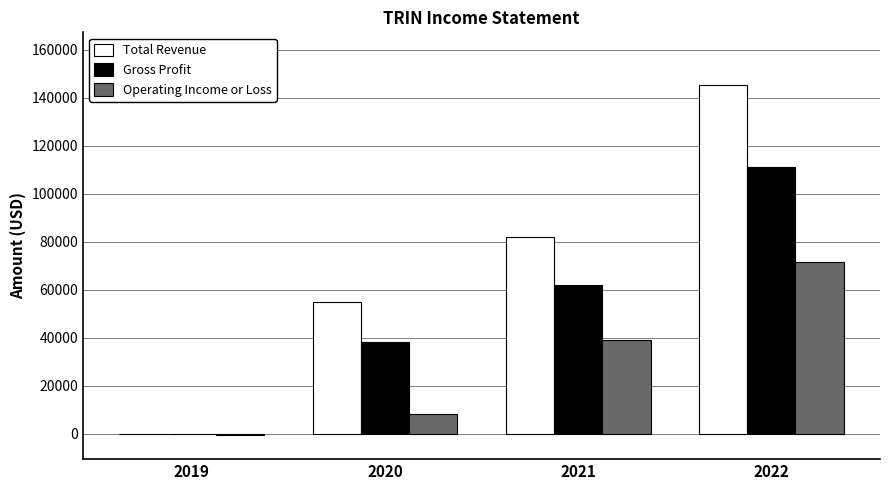

What is the sum of all Total Revenue values?

282700